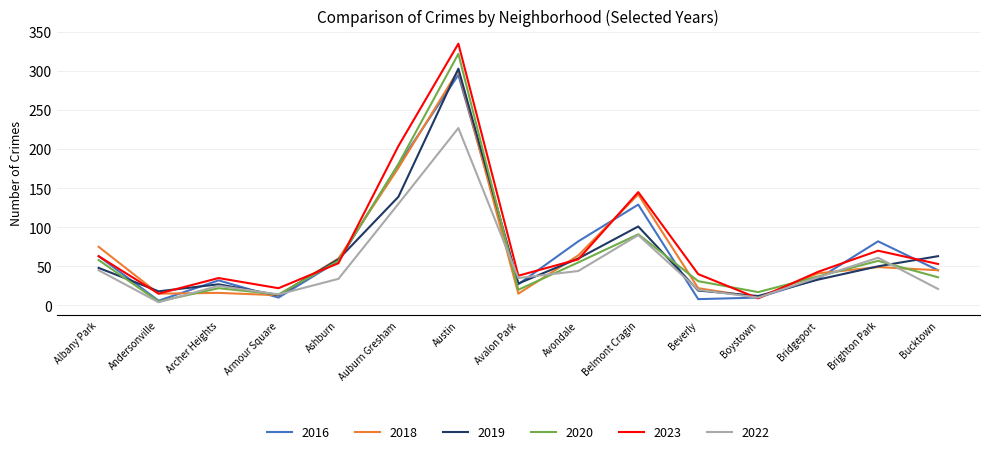

How many values in the 2018 series are below 45?

7